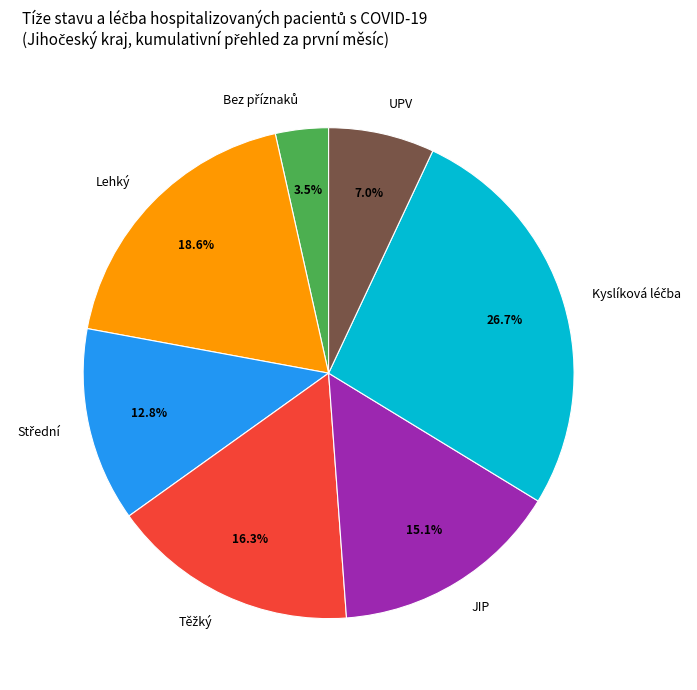

To the nearest percent, what is the difference between the largest and smallest slice percentages?

23%